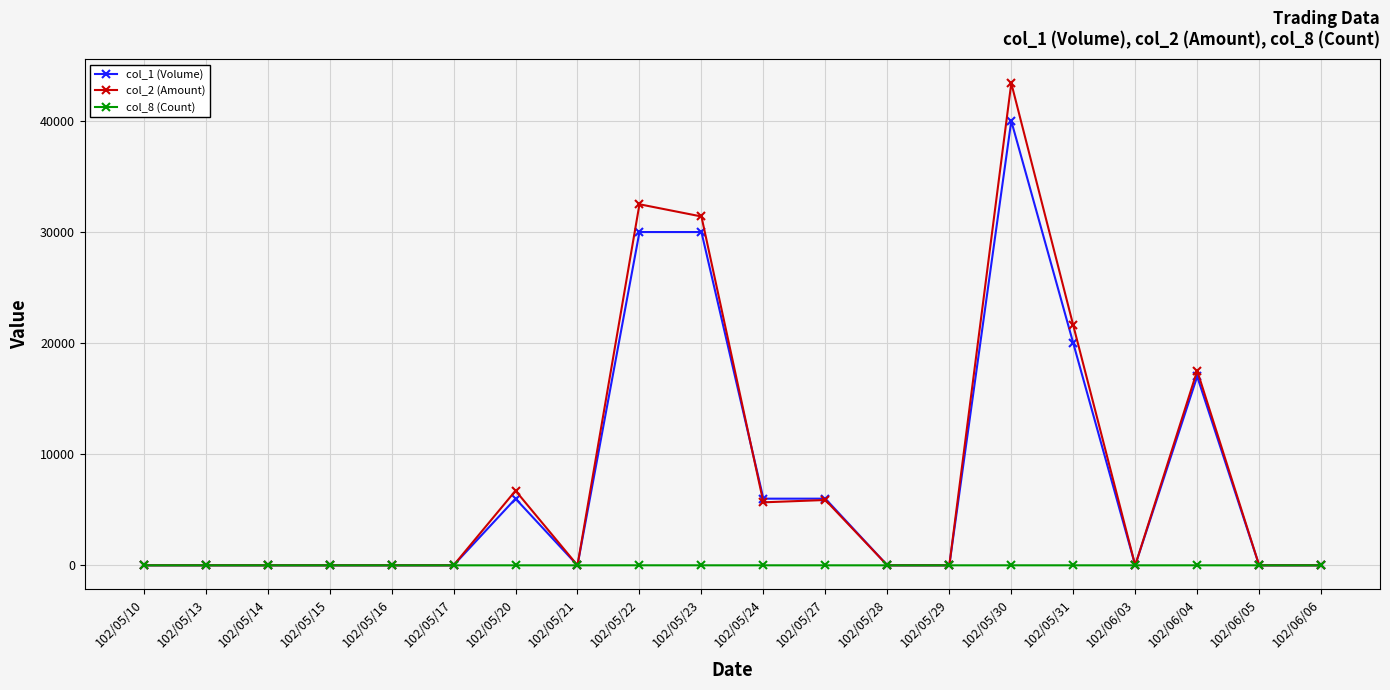

The value of col_1 (Volume) at 102/05/13 is 0. True or false?

True